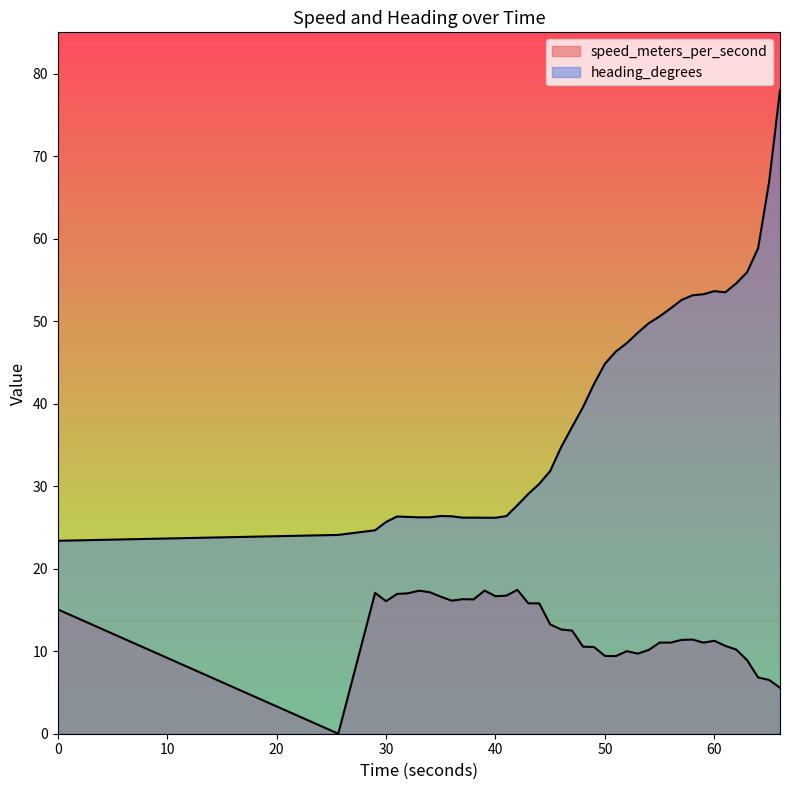

List the series in order of their peak value, highest first.

heading_degrees, speed_meters_per_second